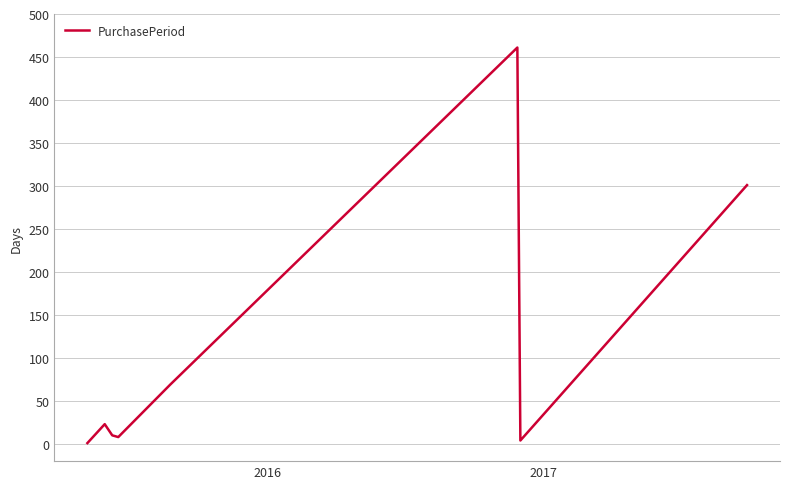

What is the maximum value shown in the chart?

461